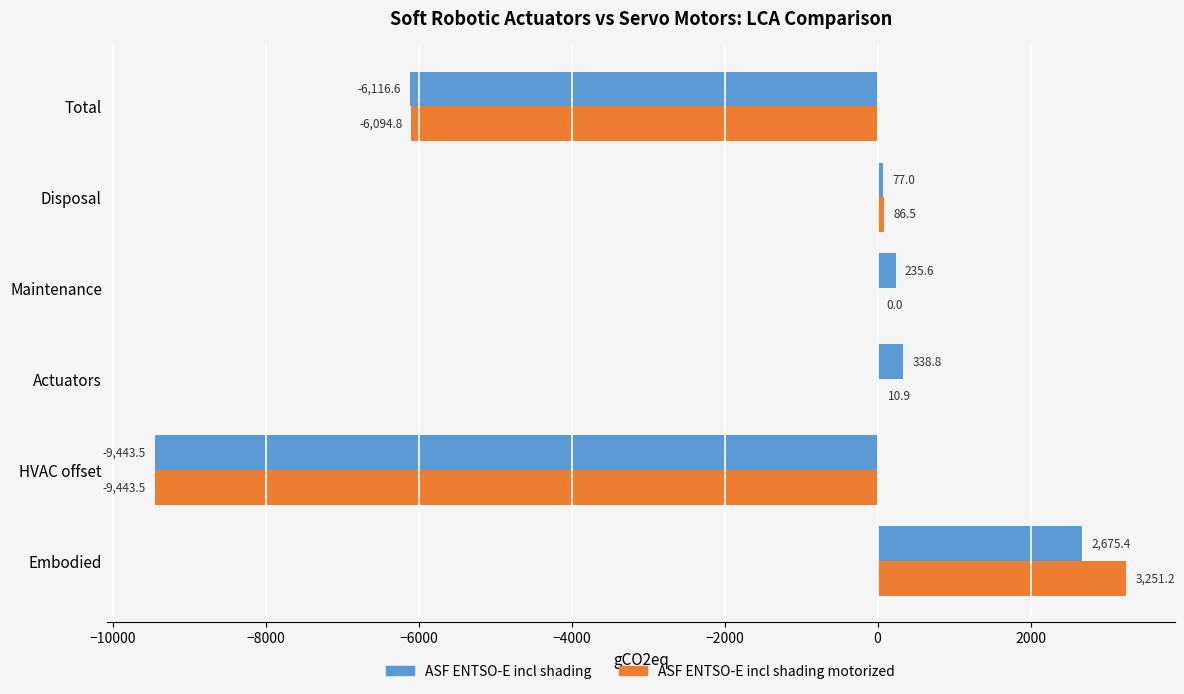

At which category is the sum across all series the highest?

Embodied